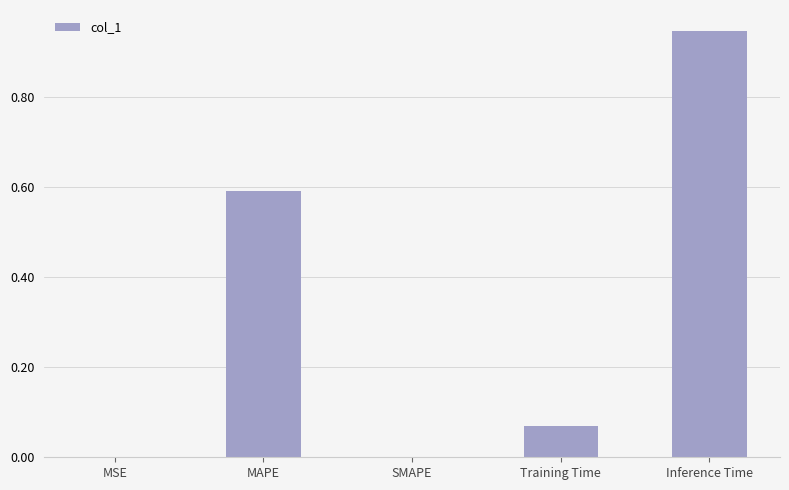

Are the bars grouped side by side (vs. stacked)?

No